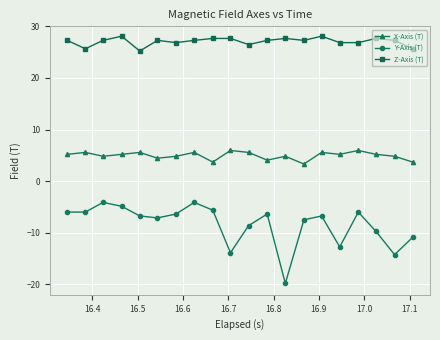

What is the value of the X-Axis (T) point at the 11th from the left?

5.6